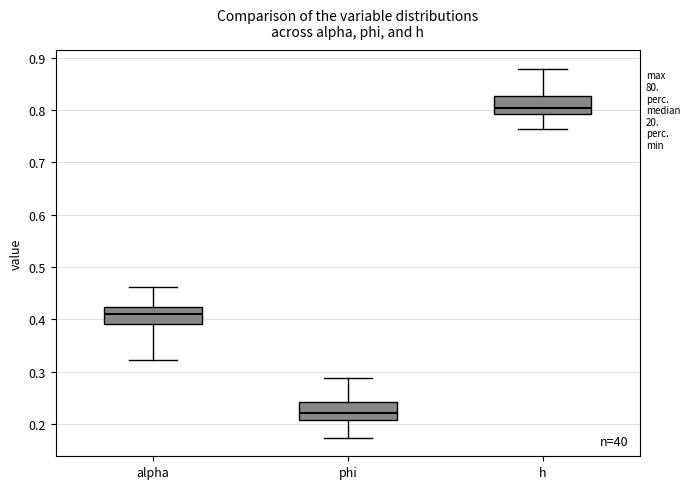

Which box has the highest median line?

h